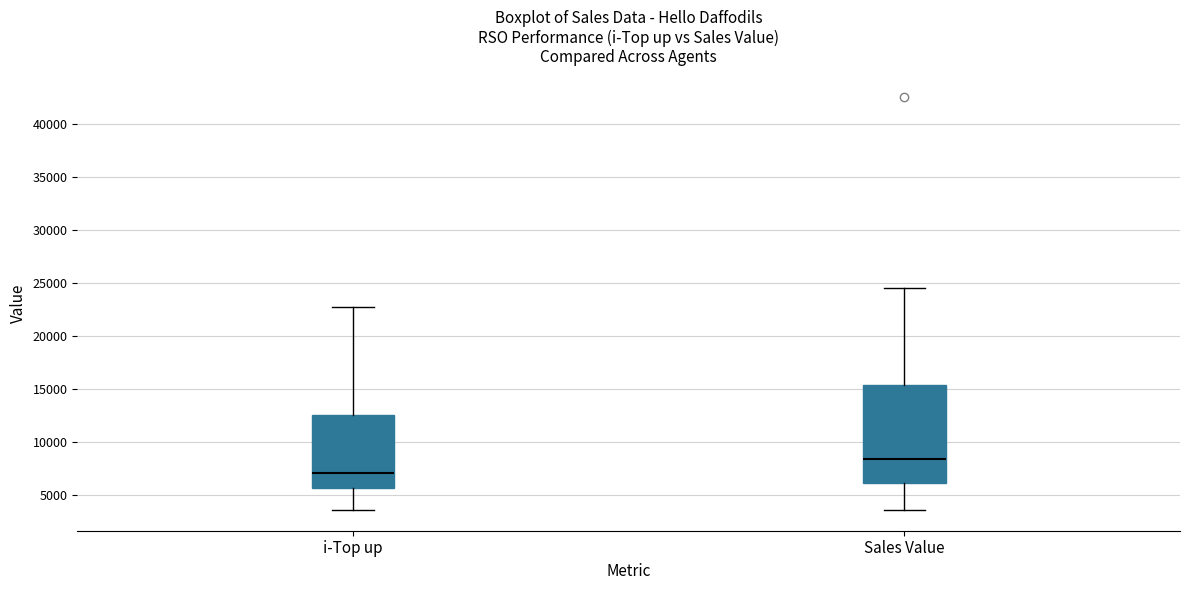

Where does the median line of the box for i-Top up sit on the y-axis? The values are not printed on the chart, so give them approximately, as read against the axis.

7000